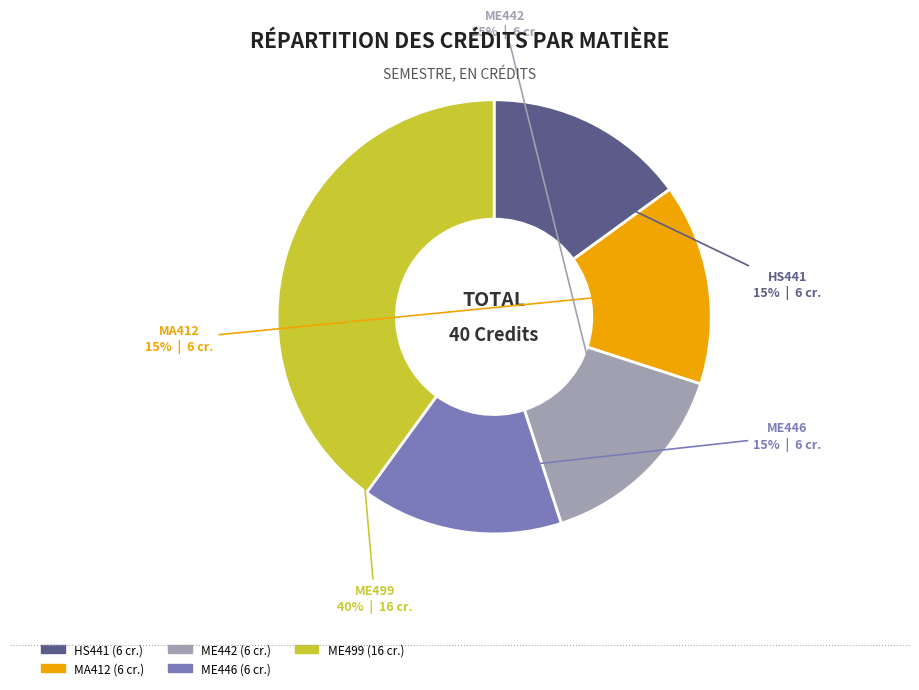

How many segments does this pie chart have?

5